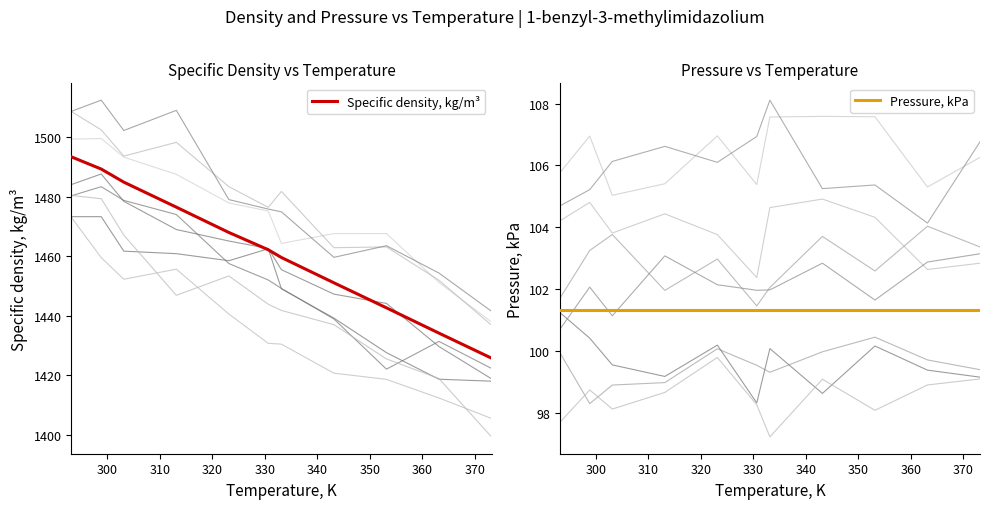

What is the highest value of the Specific density, kg/m³ series?

1493.4